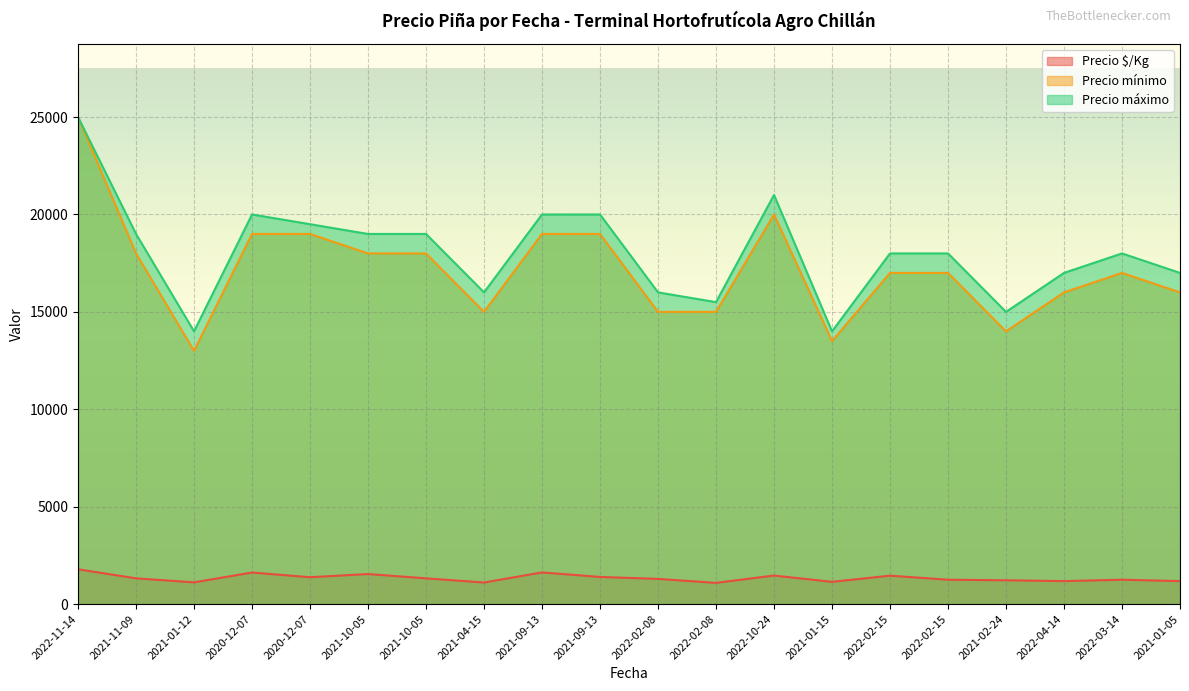

Rank the series at 2021-04-15 from lowest to highest value.

Precio $/Kg, Precio mínimo, Precio máximo